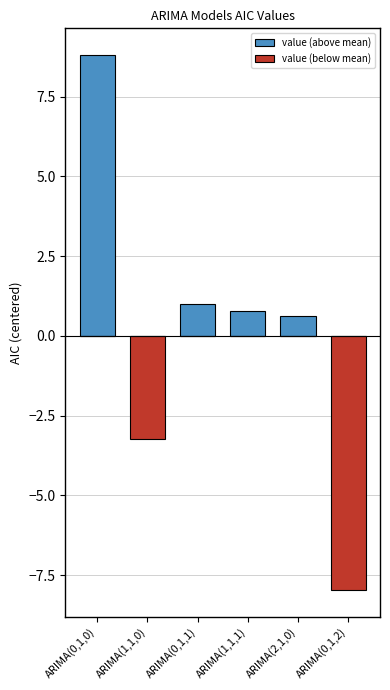

What is the difference between the maximum and minimum values in the value (above mean) series?

8.8